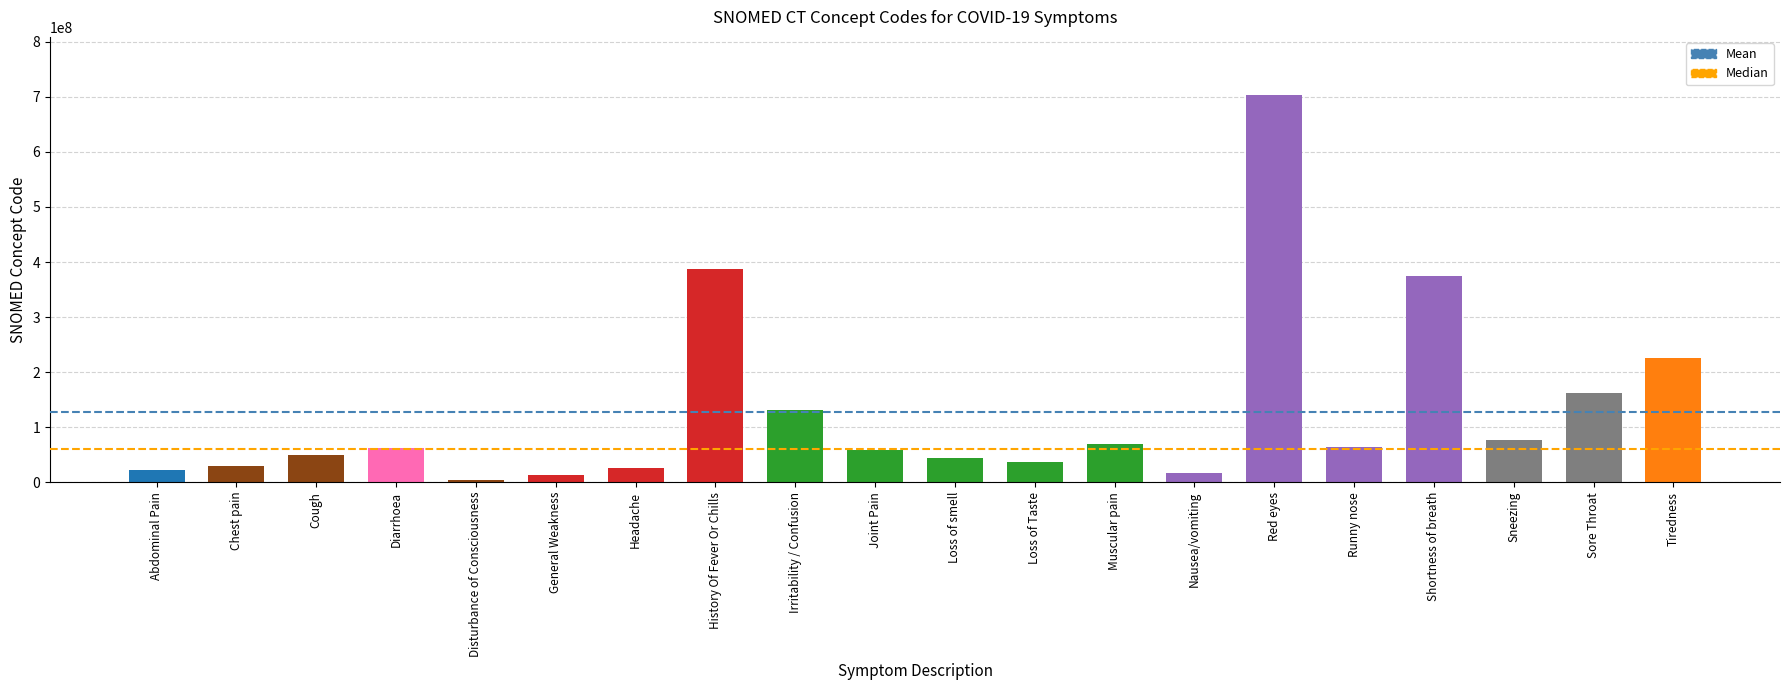

True or false: the data shows 76067001 at Sneezing.

True